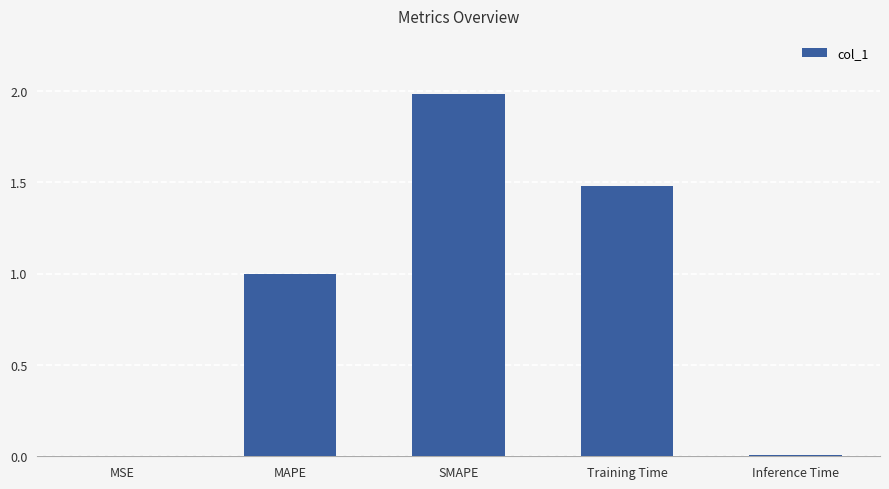

What is the approximate value at Training Time?

1.5